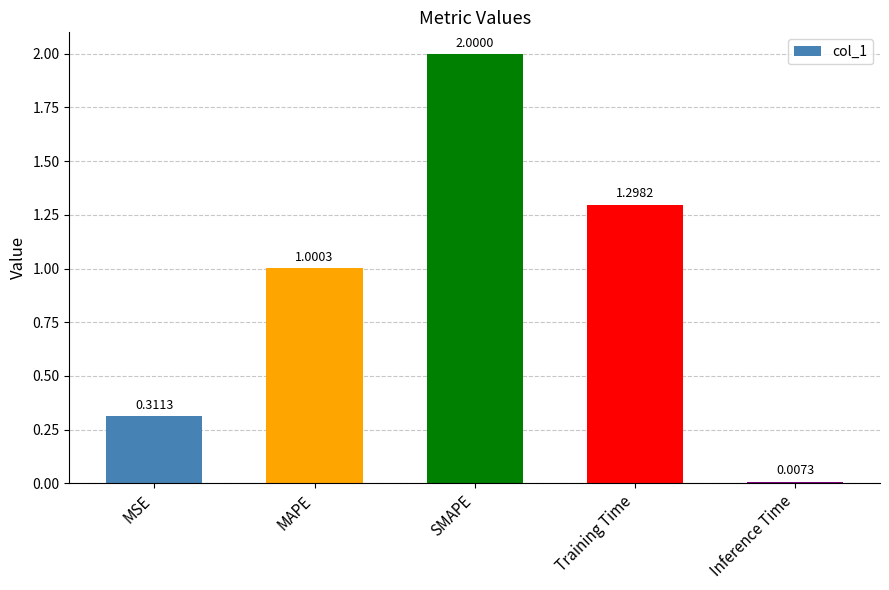

List the labels in order of value, largest first.

SMAPE, Training Time, MAPE, MSE, Inference Time